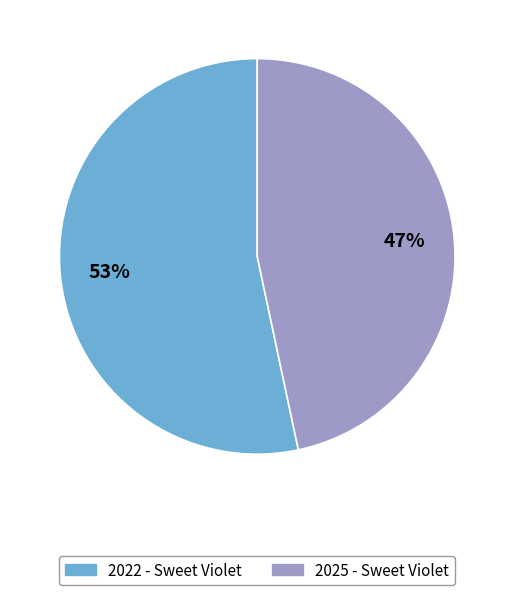

Which slice is the smallest?

2025 - Sweet Violet